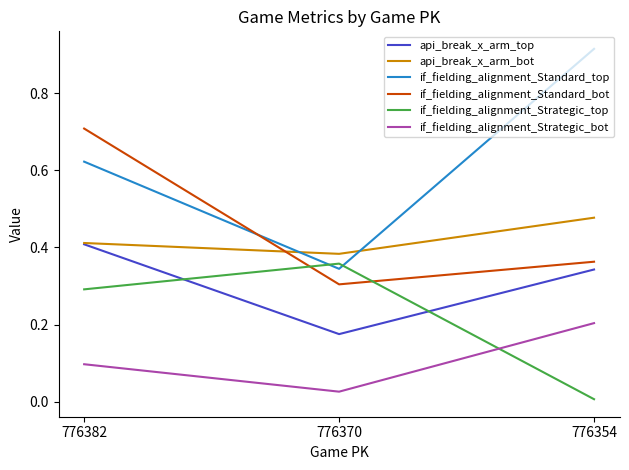

What is the total value across all series at 776382?

2.5